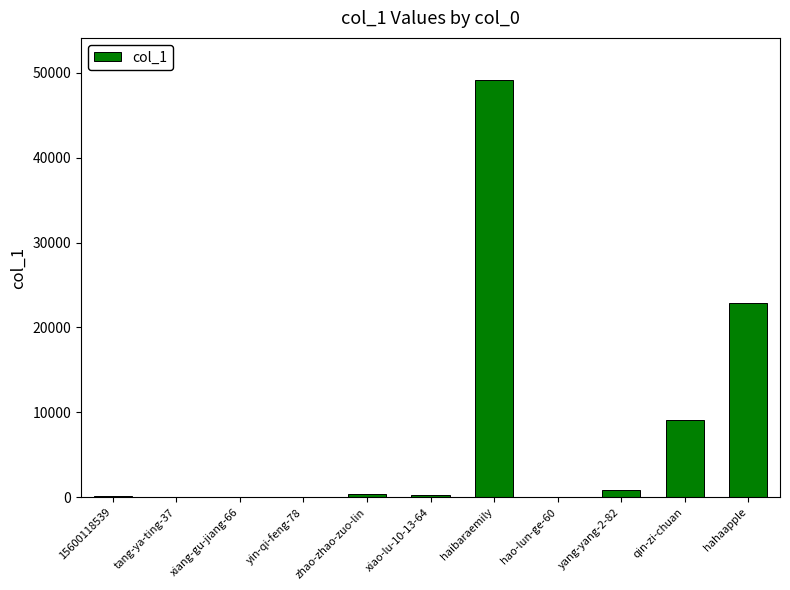

Between hahaapple and haibaraemily, which is larger?

haibaraemily